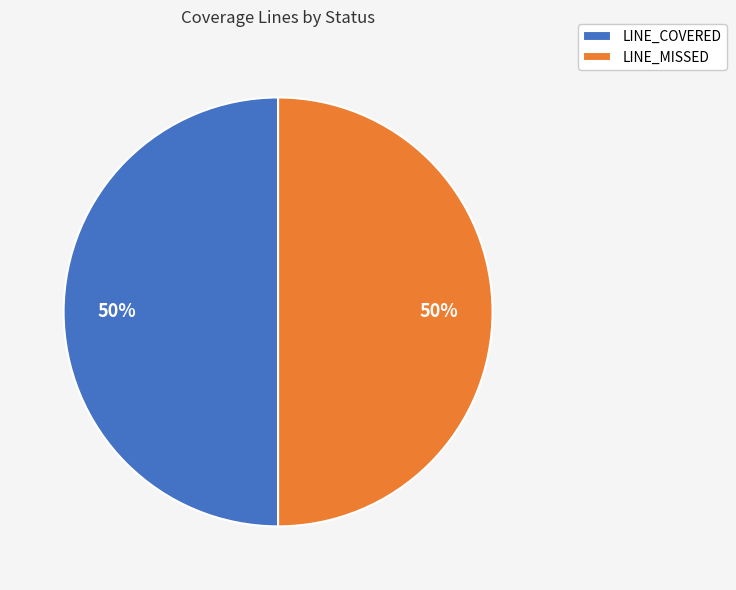

What is the ratio of the value at LINE_MISSED to the value at LINE_COVERED?

1.0